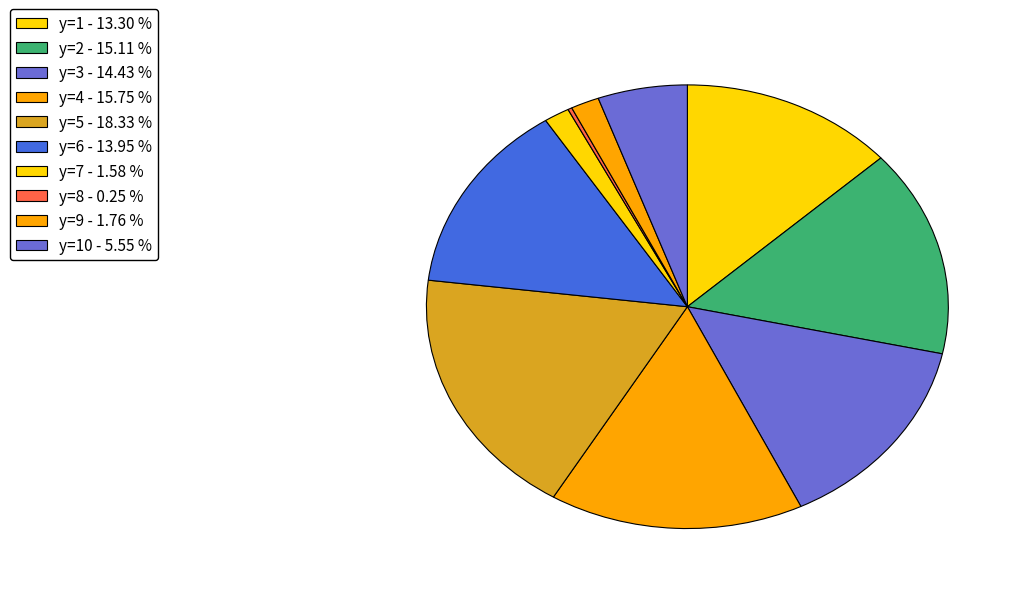

To the nearest percent, what is the average slice percentage?

10%